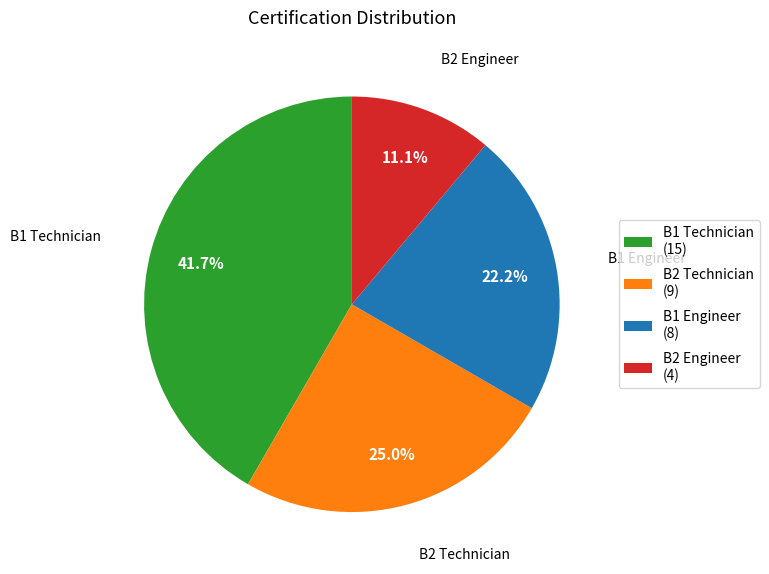

To the nearest percent, what is the average slice percentage?

25%